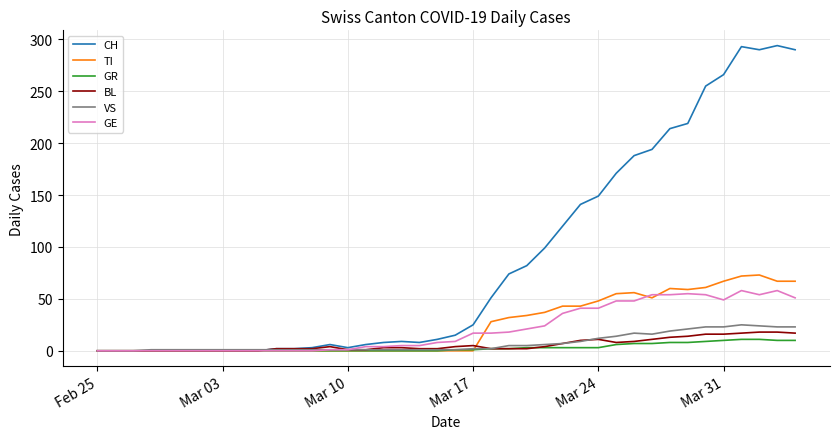

How many series are shown in this chart?

6